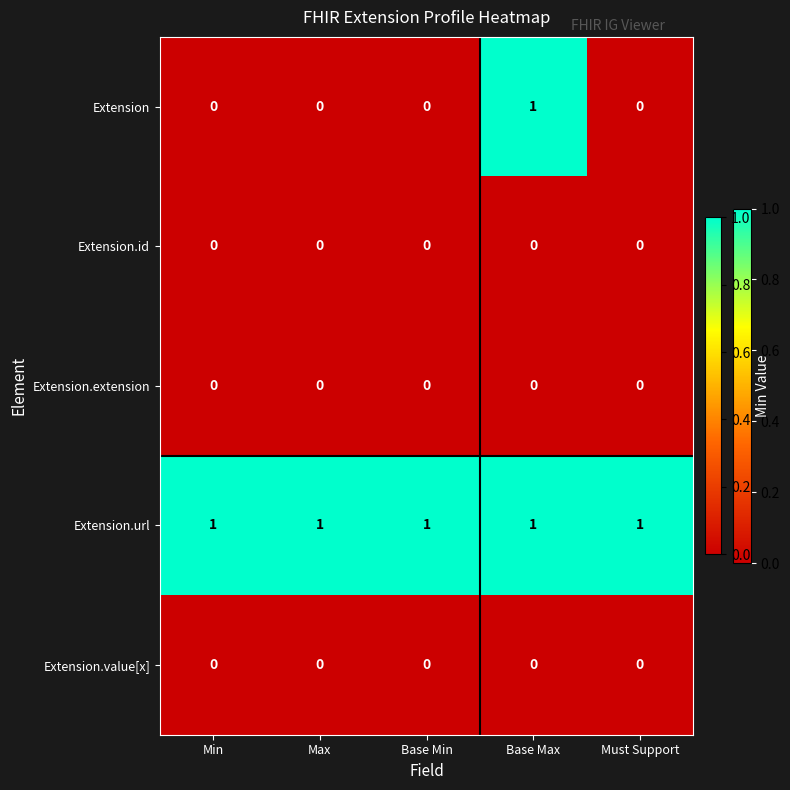

Which series has the largest total across all categories?

Extension.url